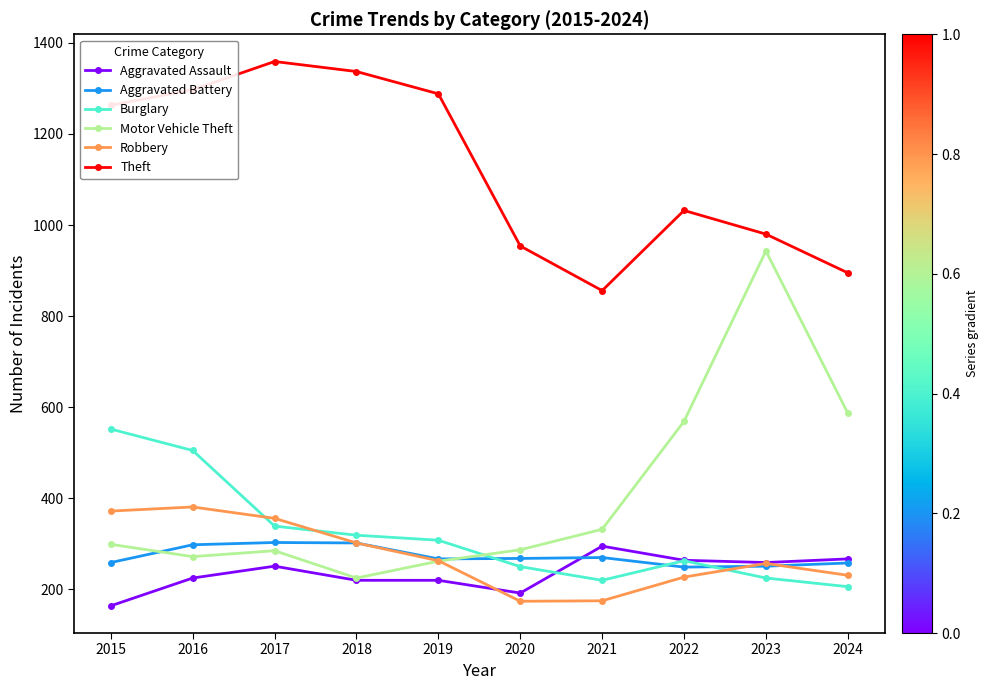

What is the maximum value shown in the chart?

1359